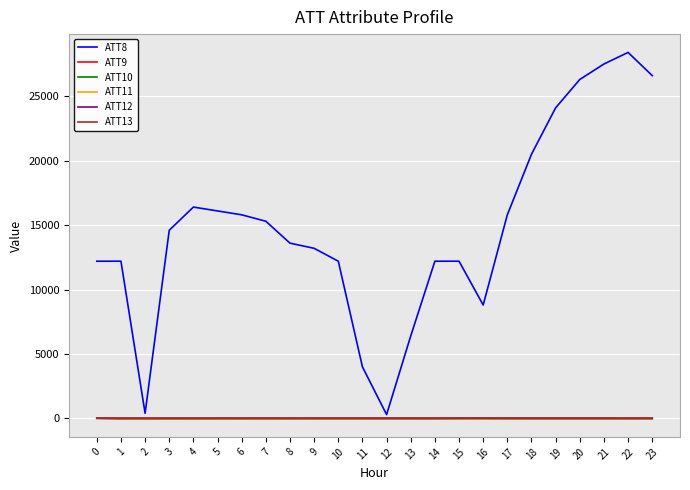

At how many categories does at least one series exceed 21873?

5